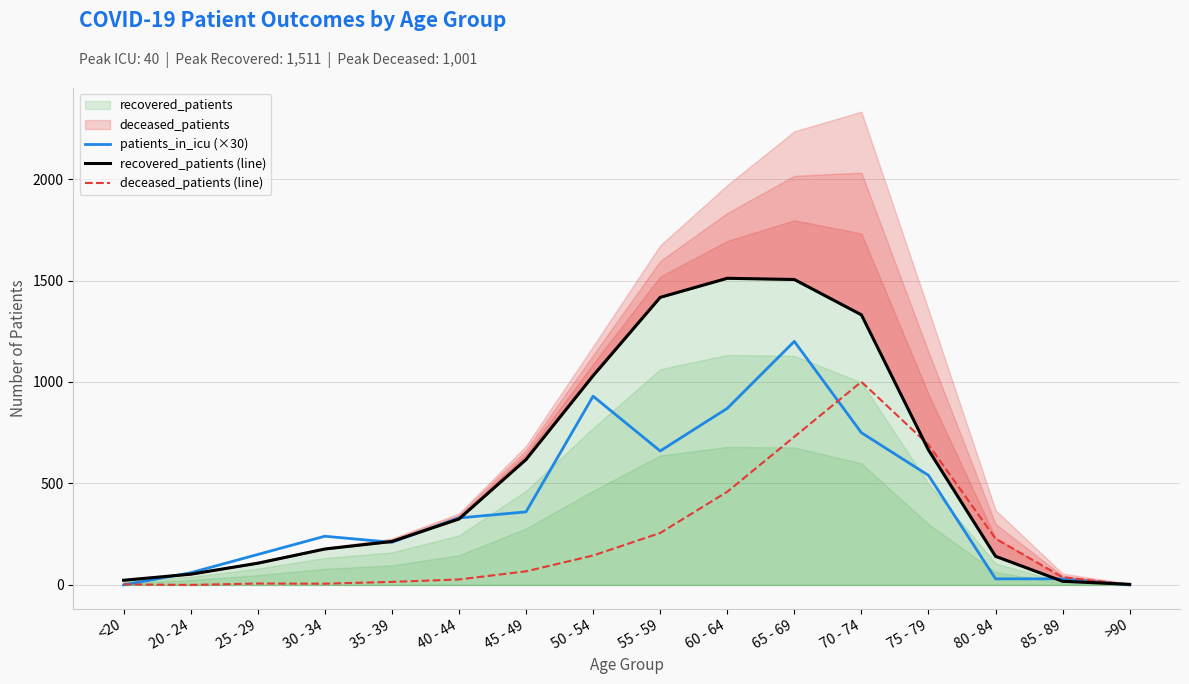

Reading right to left, what are all the values shown in this chart?

patients_in_icu (×30): >90=0	85 - 89=30	80 - 84=30	75 - 79=540	70 - 74=750	65 - 69=1200	60 - 64=870	55 - 59=660	50 - 54=930	45 - 49=360	40 - 44=330	35 - 39=210	30 - 34=240	25 - 29=150	20 - 24=60	<20=0
recovered_patients (line): >90=3	85 - 89=18	80 - 84=141	75 - 79=665	70 - 74=1331	65 - 69=1505	60 - 64=1511	55 - 59=1417	50 - 54=1031	45 - 49=618	40 - 44=325	35 - 39=214	30 - 34=177	25 - 29=107	20 - 24=53	<20=23
deceased_patients (line): >90=2	85 - 89=38	80 - 84=228	75 - 79=691	70 - 74=1001	65 - 69=730	60 - 64=459	55 - 59=256	50 - 54=145	45 - 49=67	40 - 44=27	35 - 39=15	30 - 34=6	25 - 29=7	20 - 24=0	<20=3